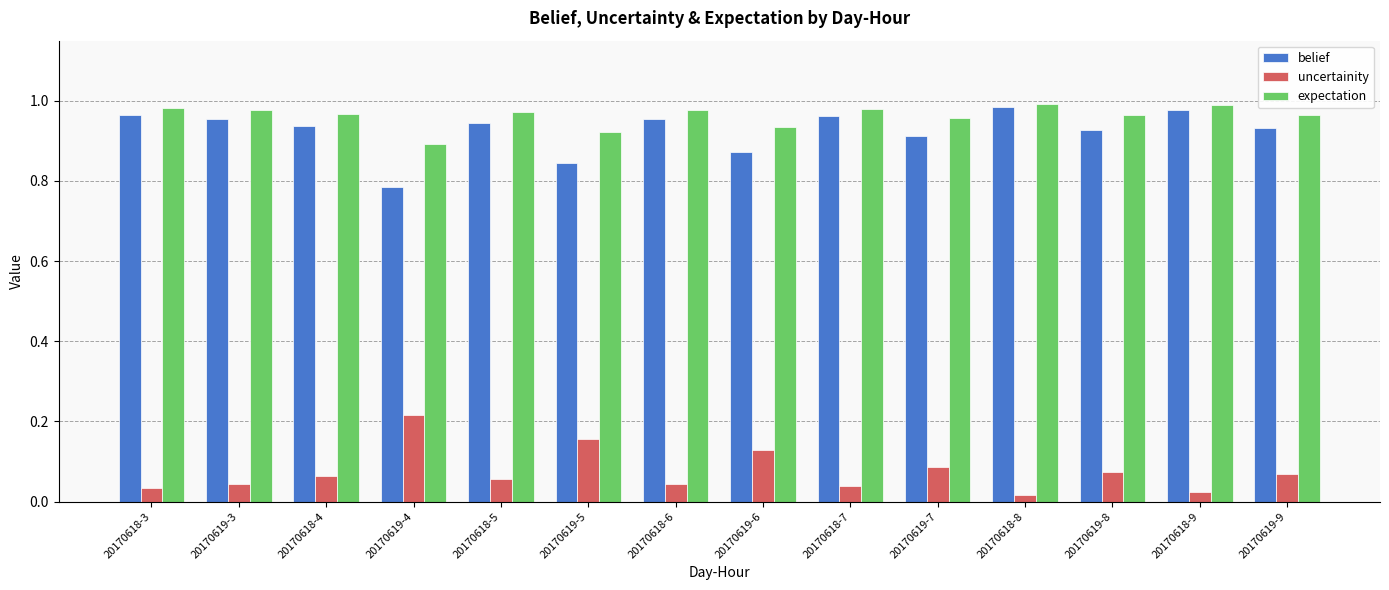

True or false: uncertainity has a value of 0.0 at 20170618-4.

False